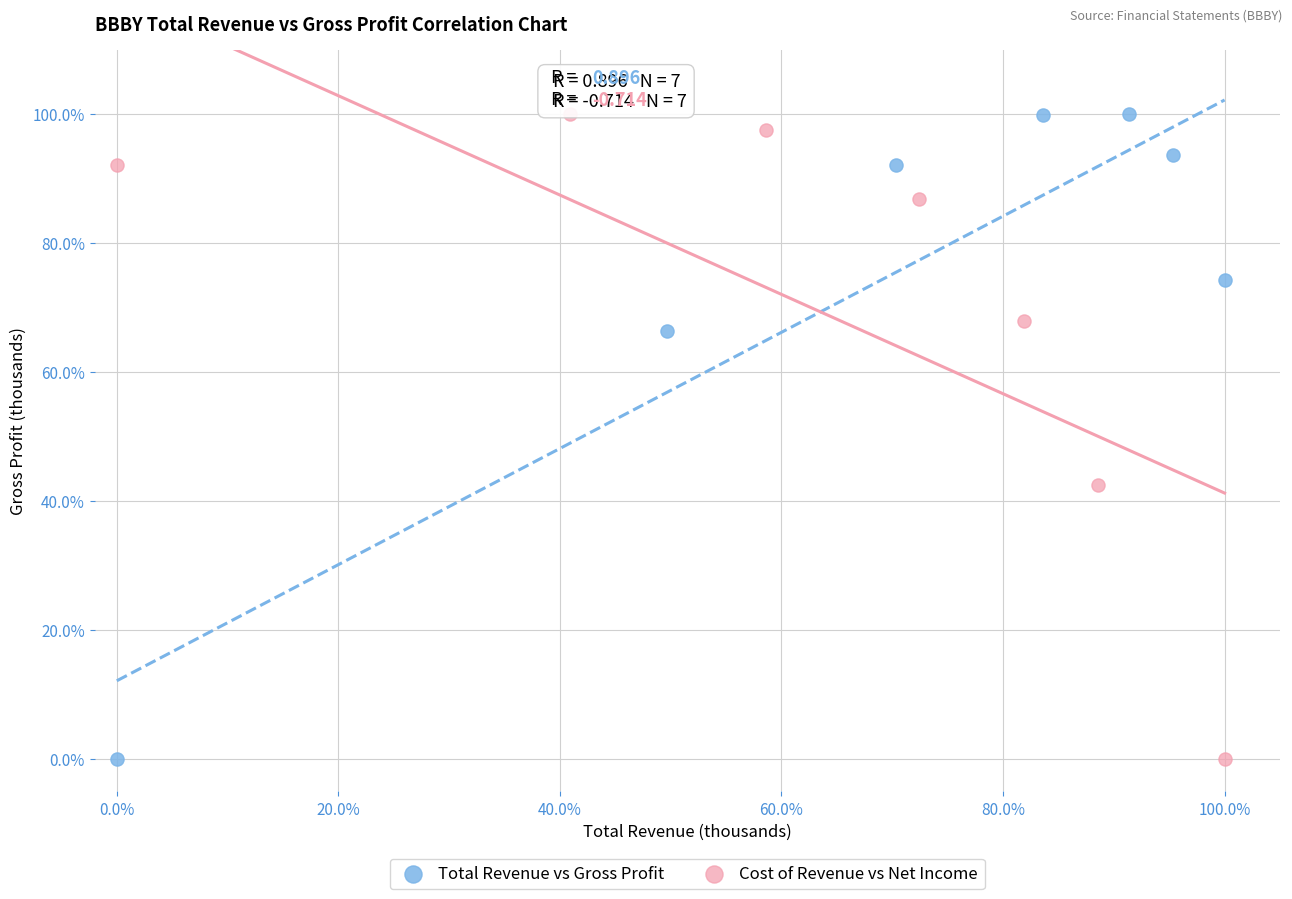

What are all the series names shown in the legend?

Total Revenue vs Gross Profit, Cost of Revenue vs Net Income